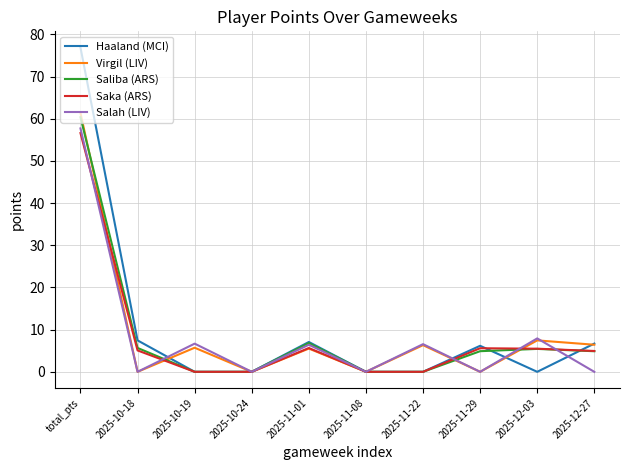

What is the total value across all series at 2025-12-03?

26.3